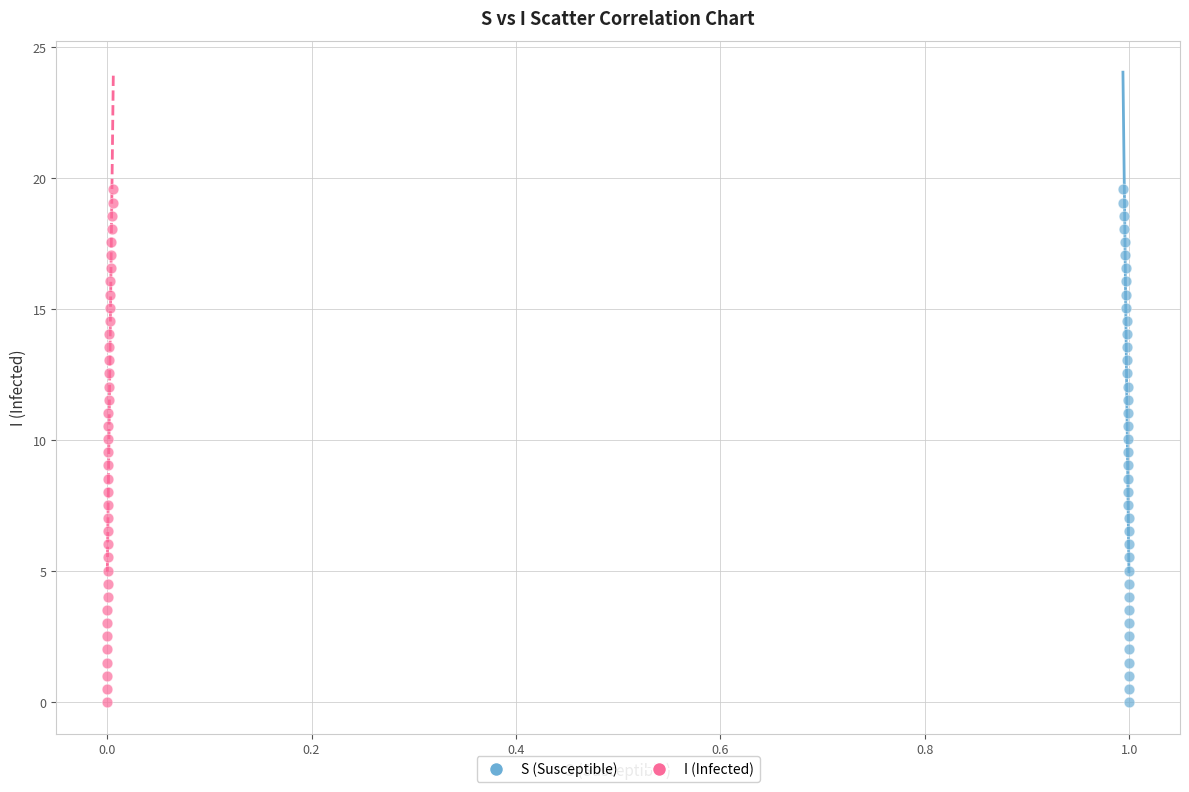

What are all the series names shown in the legend?

S (Susceptible), I (Infected)